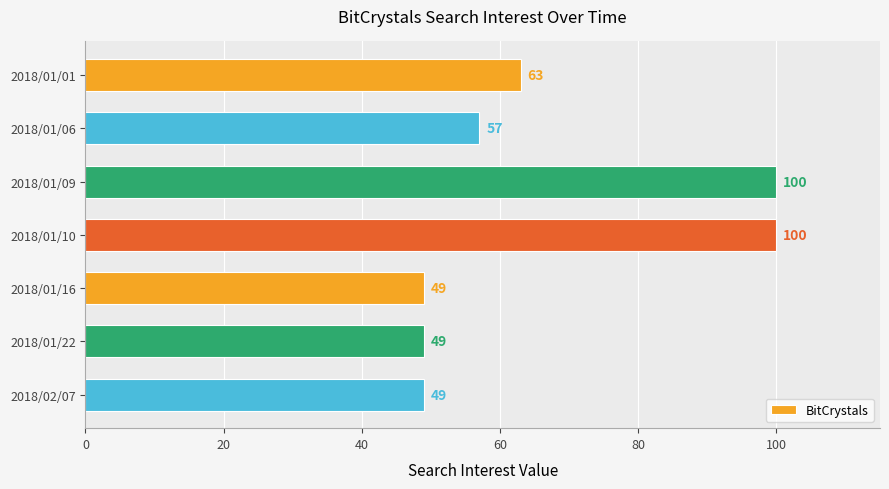

What is the sum of all values?

467